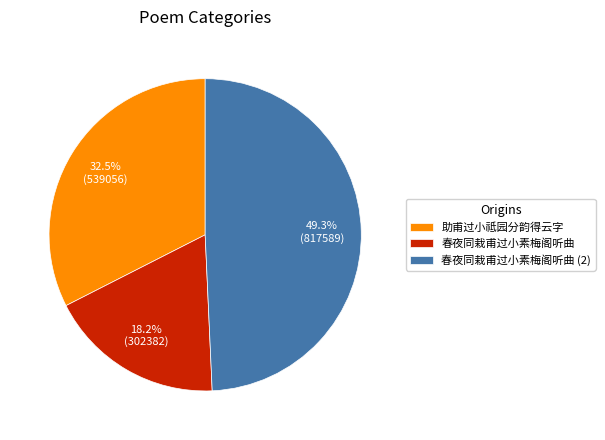

What is the ratio of the value at 春夜同栽甫过小素梅阁听曲 to the value at 春夜同栽甫过小素梅阁听曲 (2)?

0.4